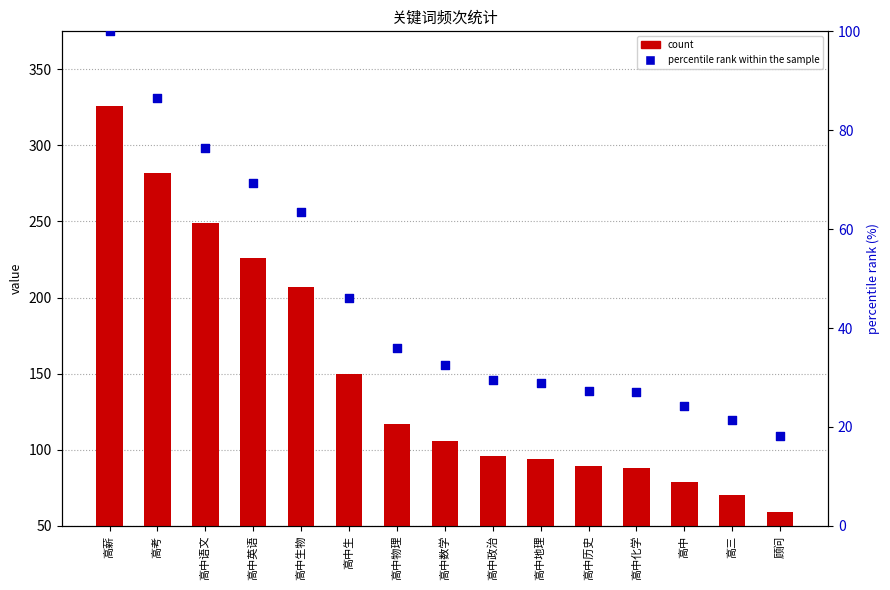

At how many categories does at least one series exceed 306?

1